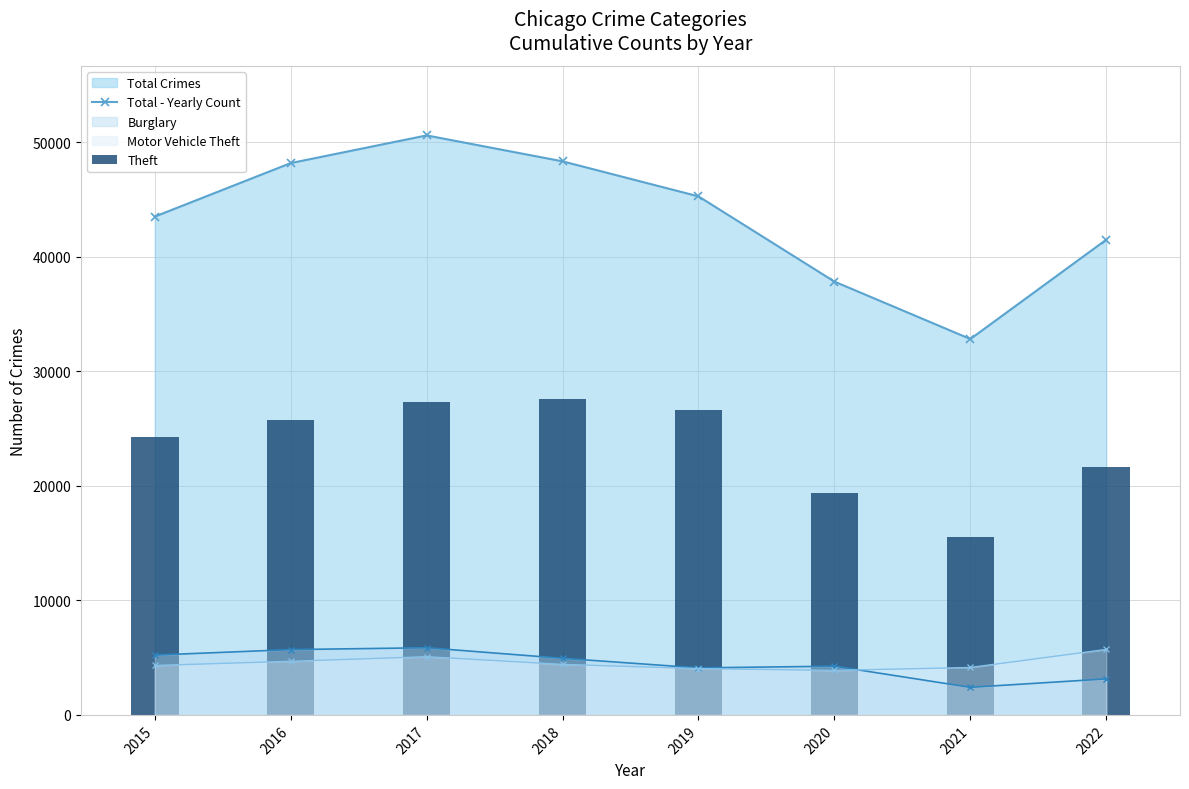

What is the minimum value for Burglary?

2409